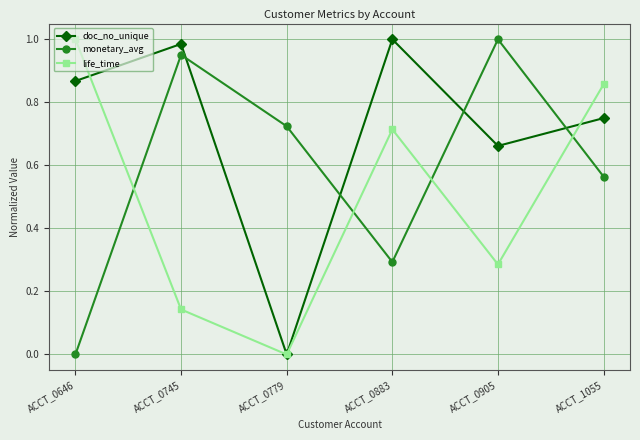

At ACCT_0883, list the series in order from largest to smallest.

doc_no_unique, life_time, monetary_avg